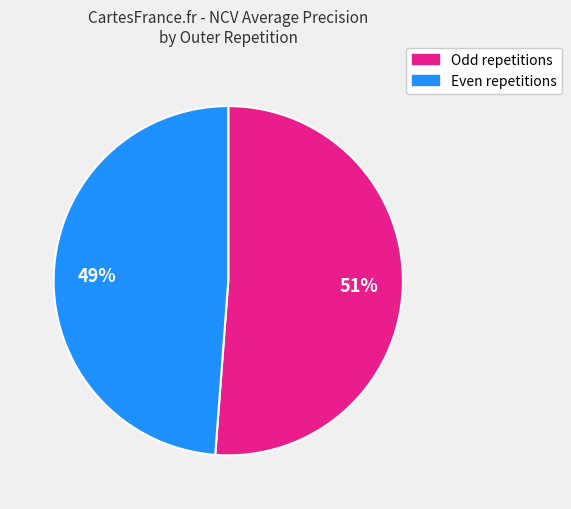

To the nearest percent, what is the difference between the largest and smallest slice percentages?

2%